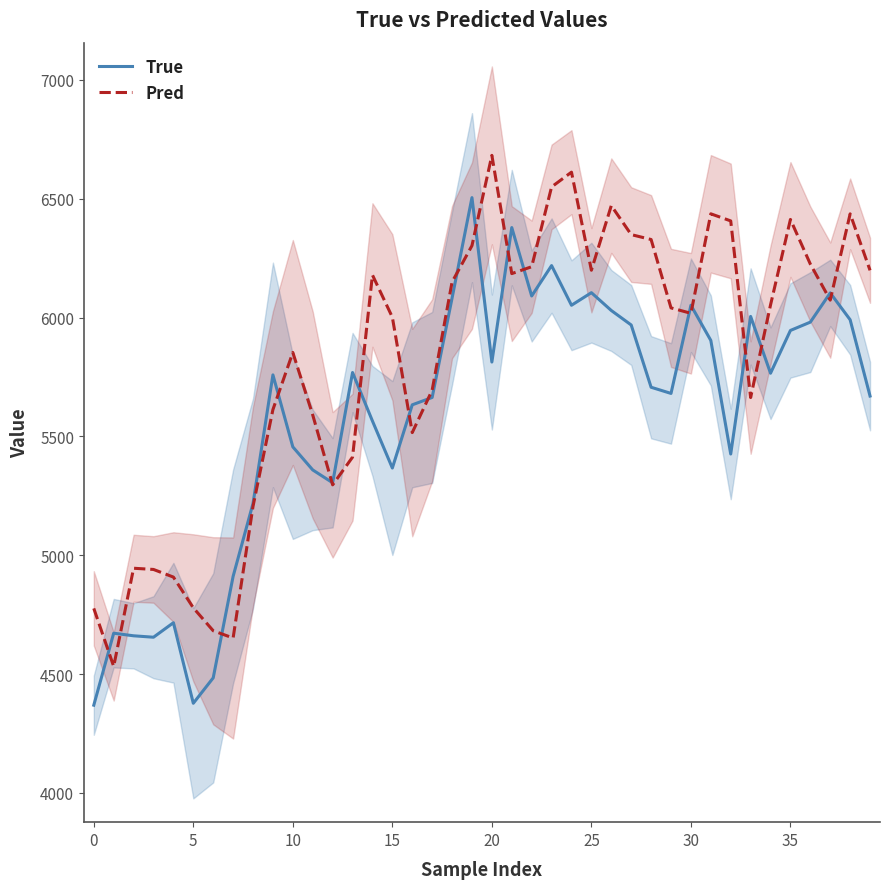

What are all the series names shown in the legend?

True, Pred